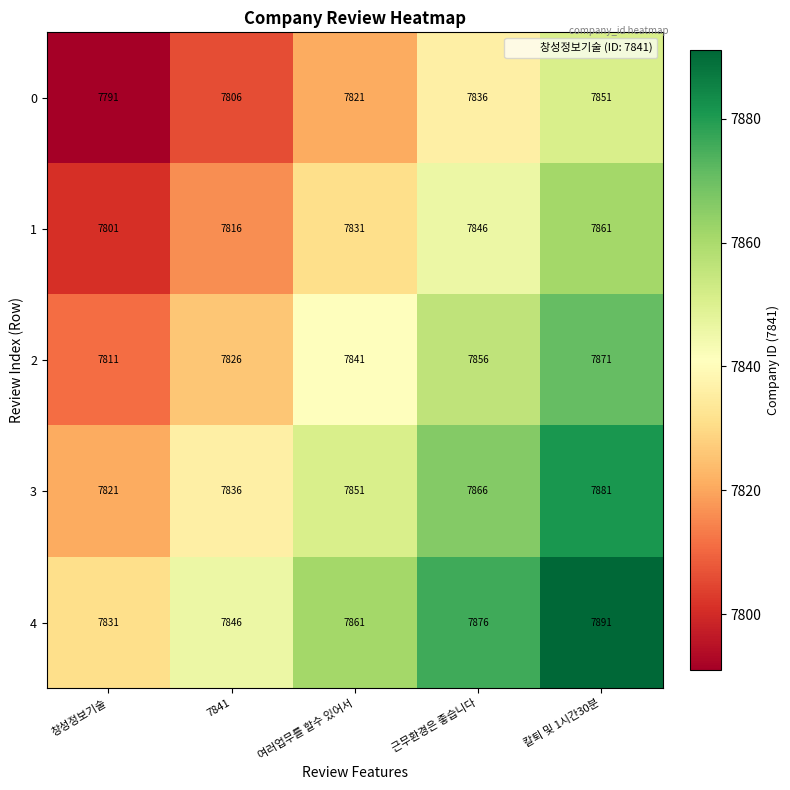

What is the spread (max minus min) of values at 여러업무를 할수 있어서?

40